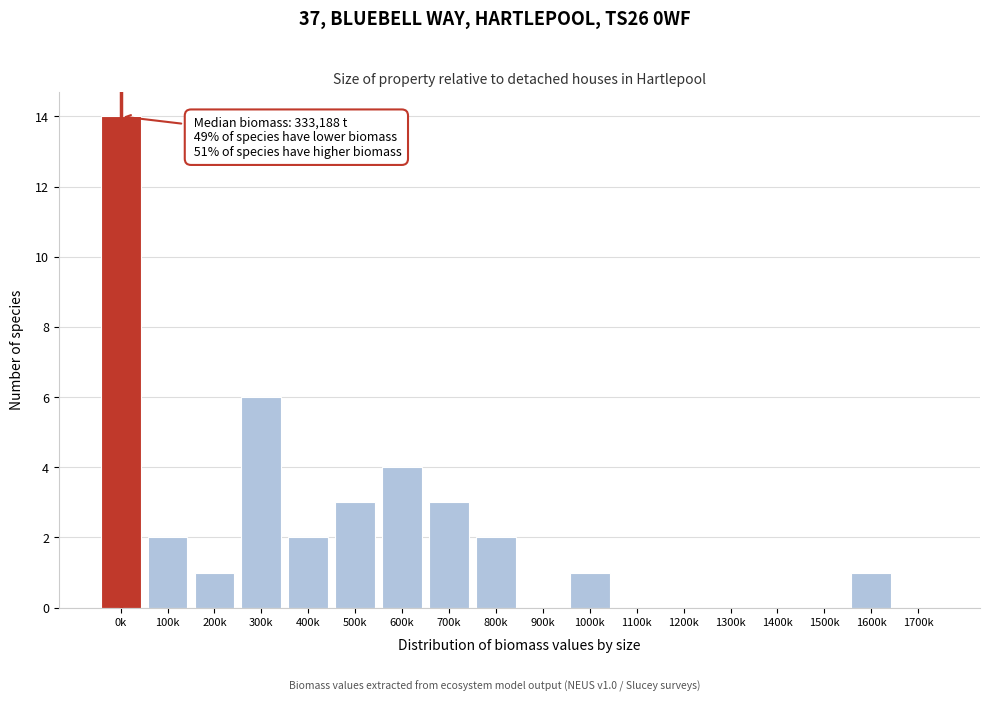

Reading right to left, transcribe all the data shown in this chart.

1700k=0	1600k=1	1500k=0	1400k=0	1300k=0	1200k=0	1100k=0	1000k=1	900k=0	800k=2	700k=3	600k=4	500k=3	400k=2	300k=6	200k=1	100k=2	0k=14